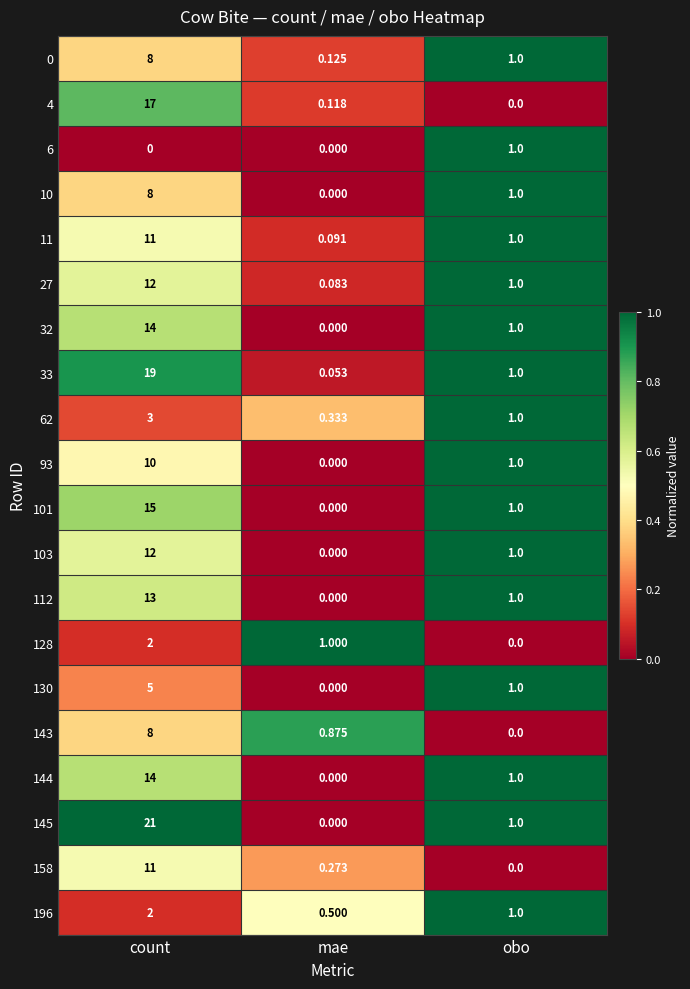

Rank the categories by 10 value from lowest to highest.

mae, obo, count